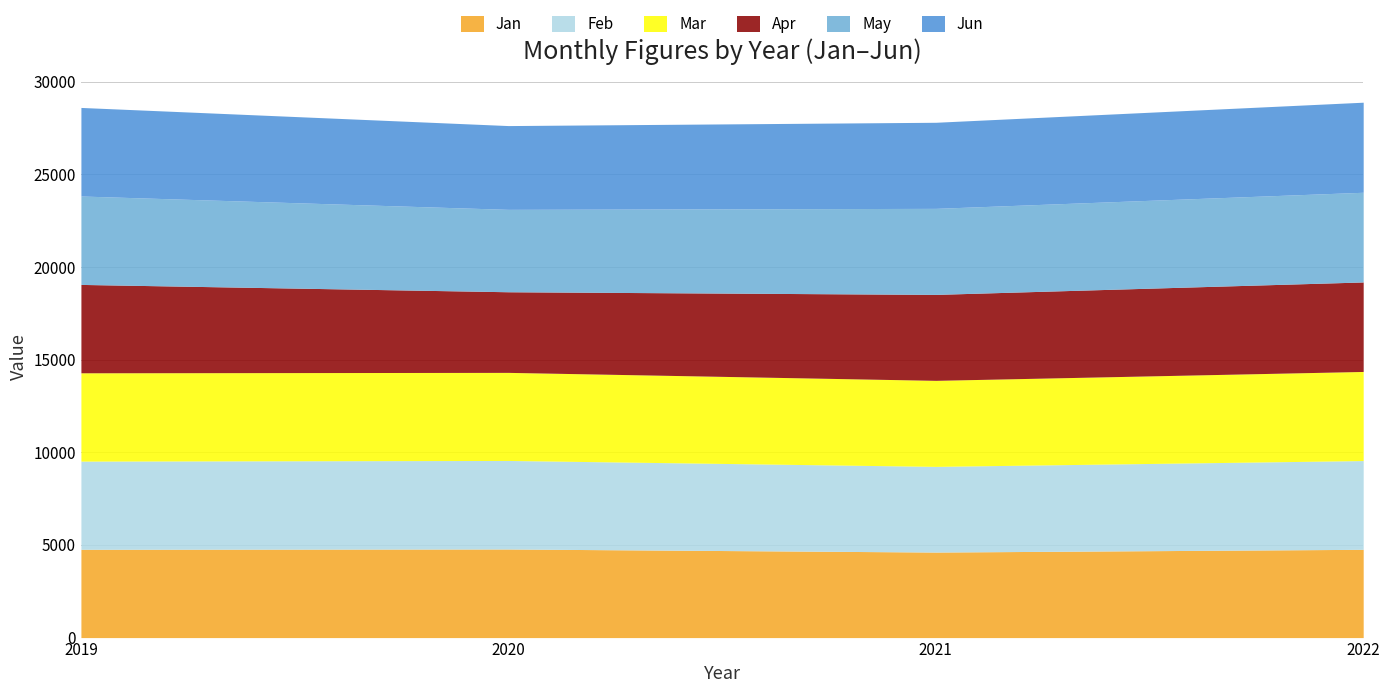

What is the total value across all series at 2020?

27637